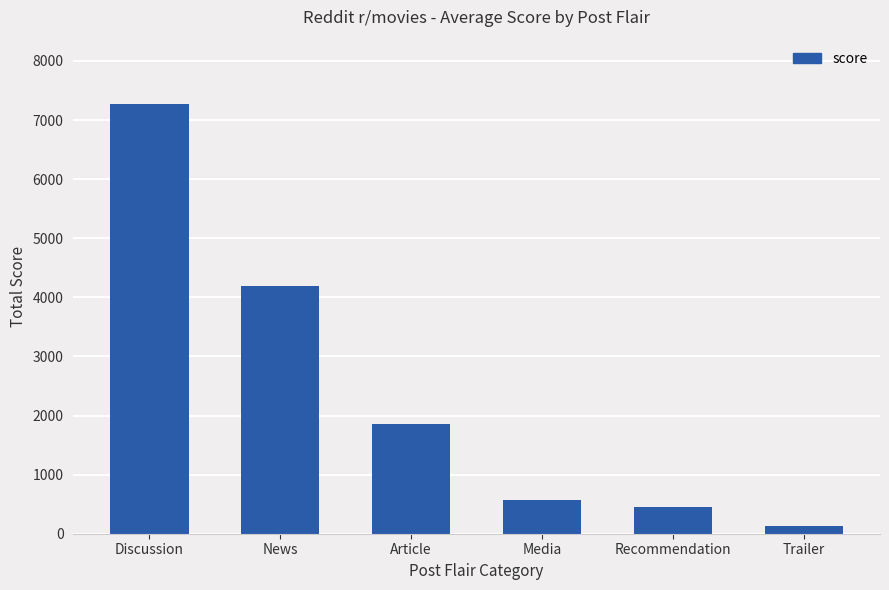

What is the label of the 4th bar from the left?

Media